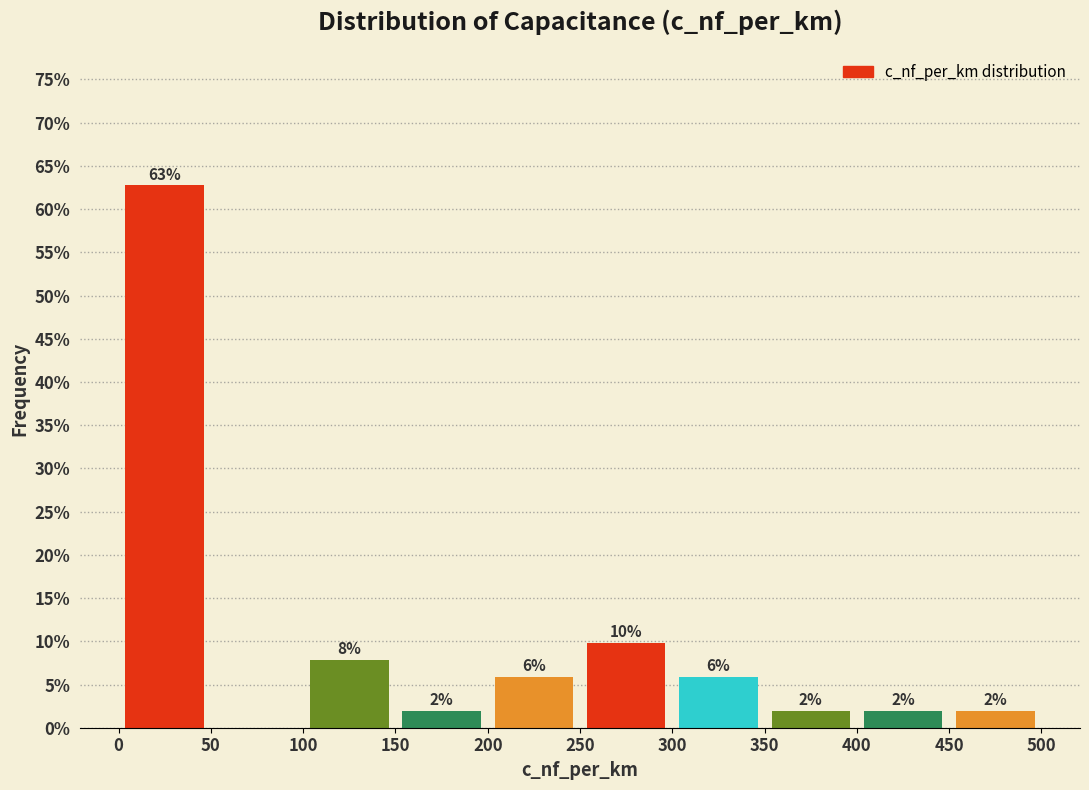

Which range on the x-axis has the tallest bar?

0 to 50